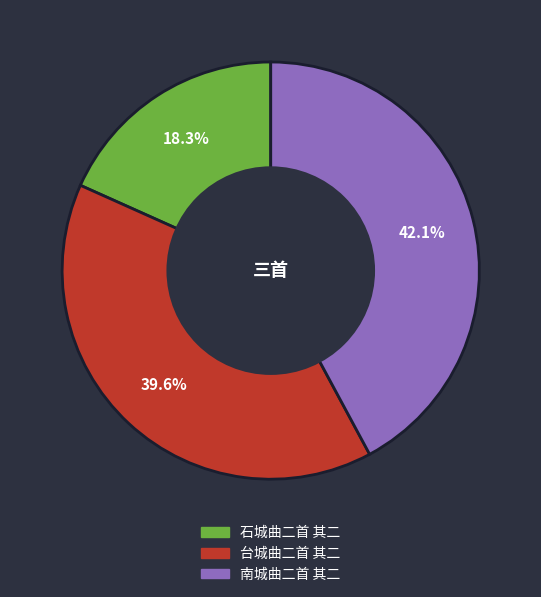

Is 台城曲二首 其二 the majority of the pie?

No